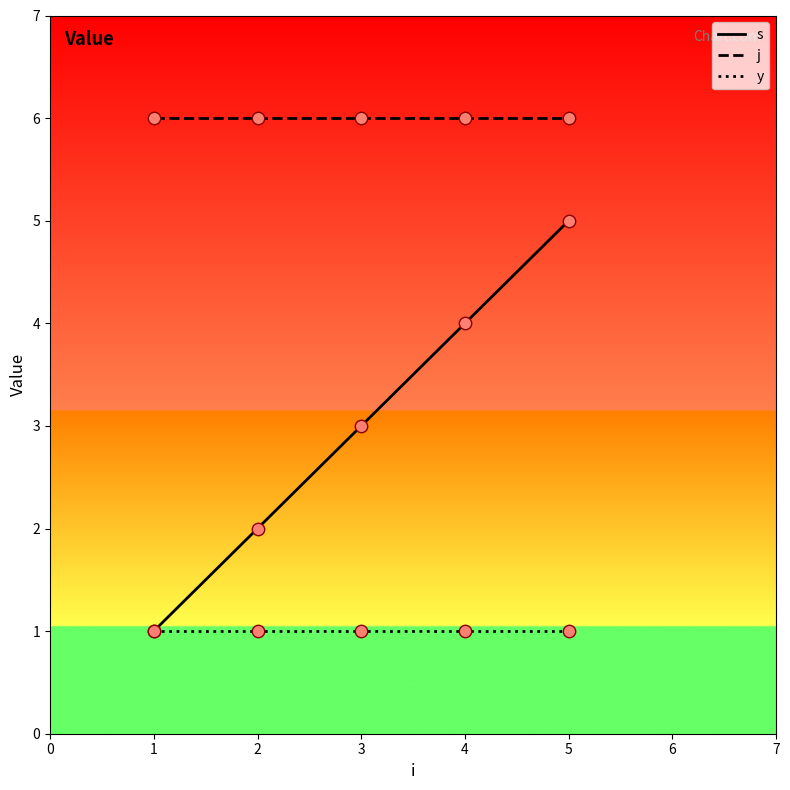

What is the total value across all series at 1?

8